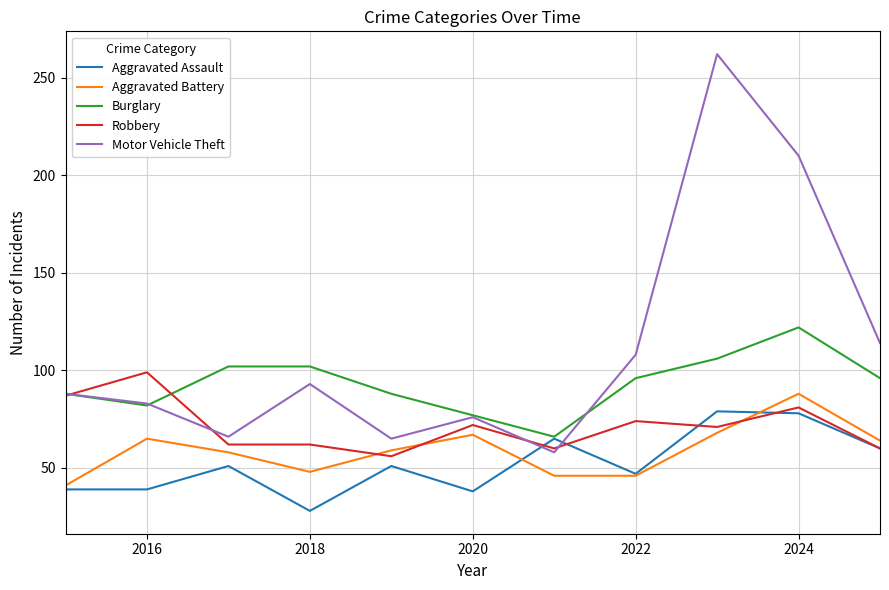

Is this an area chart (filled region under the line)?

No